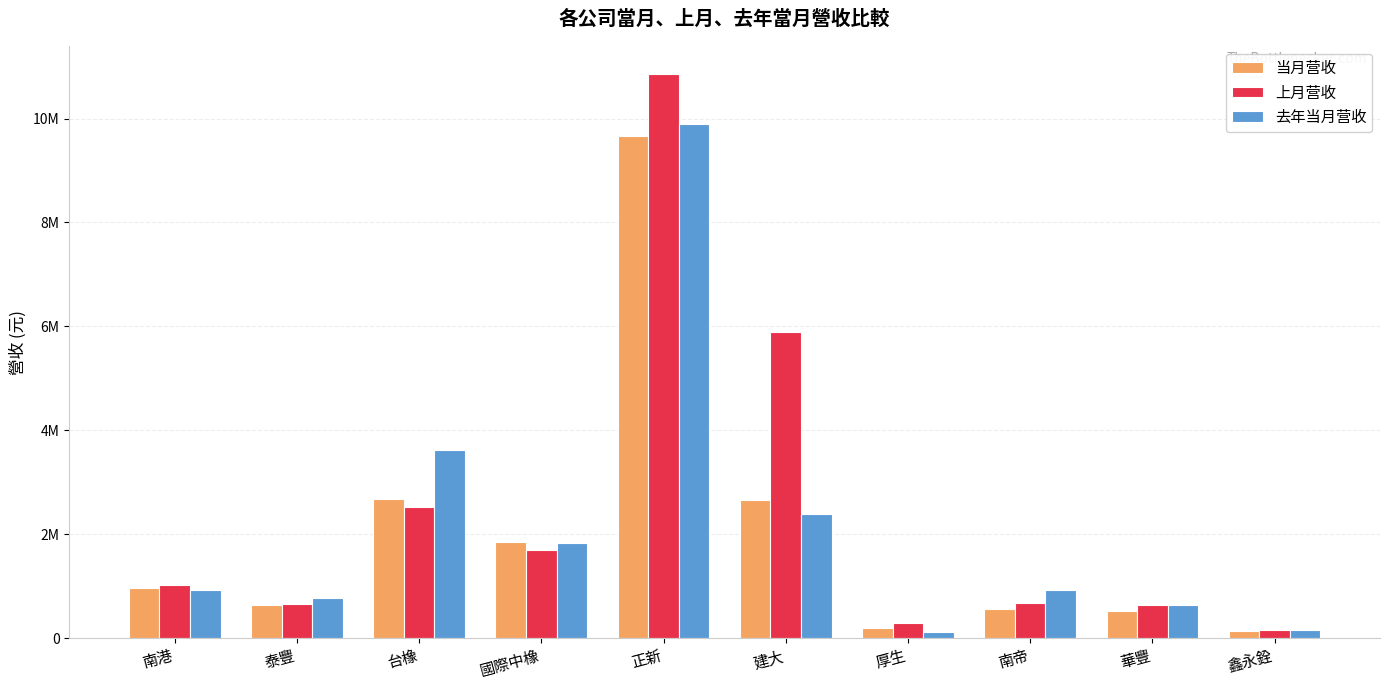

What are all the series names shown in the legend?

当月营收, 上月营收, 去年当月营收